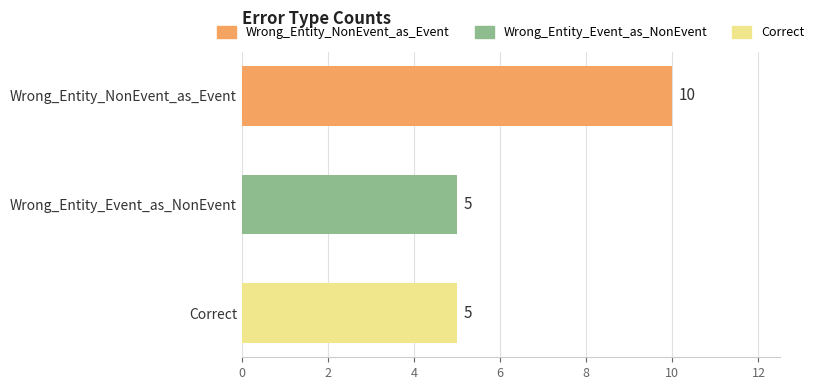

What is the greatest value displayed?

10